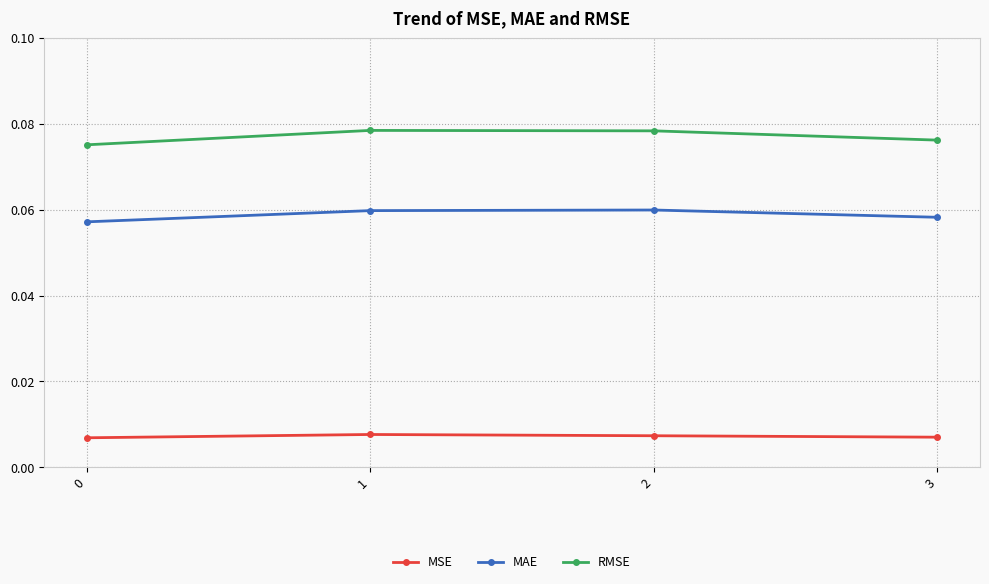

True or false: MAE and RMSE cross at least once.

False